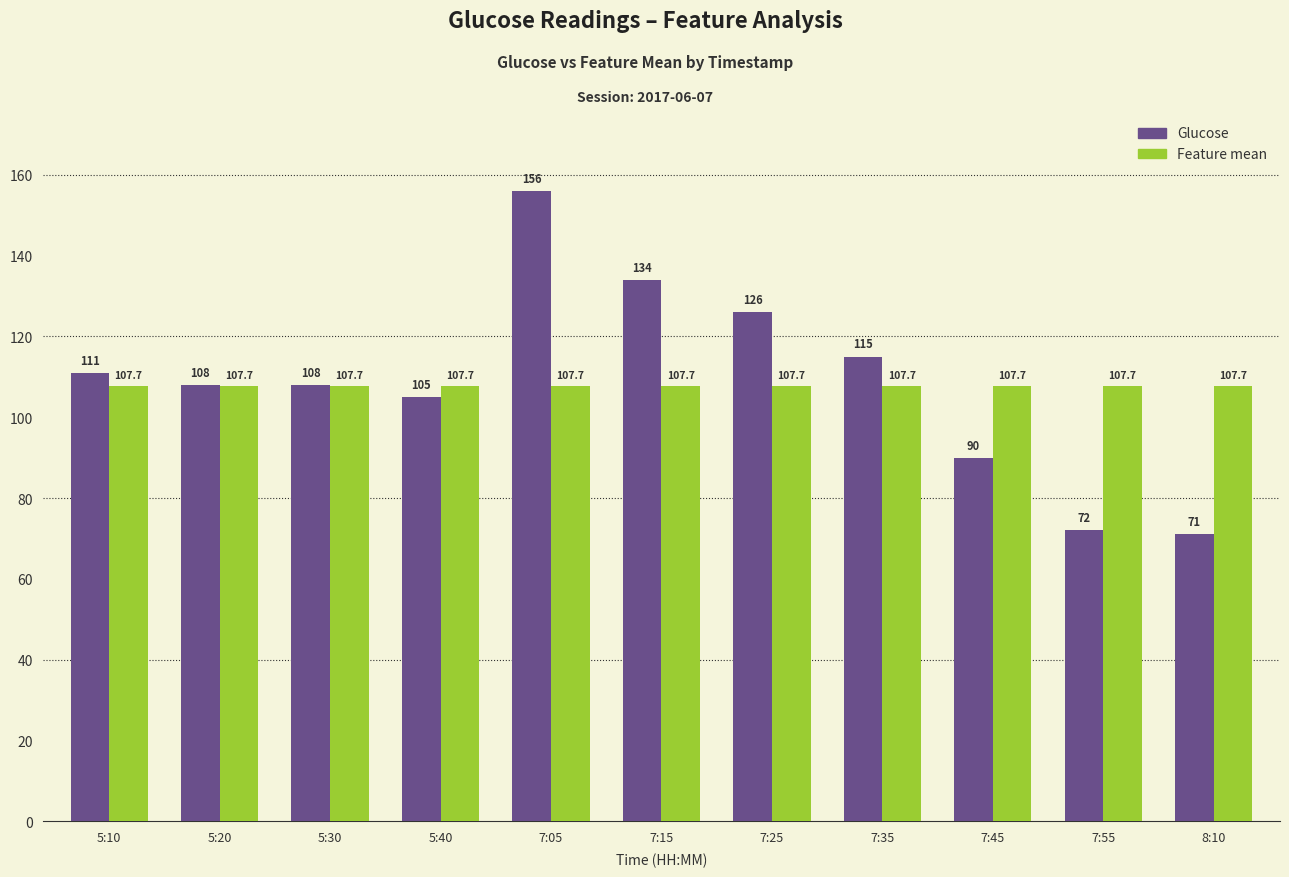

What is the value of the Feature mean bar at the 6th from the left?

107.7